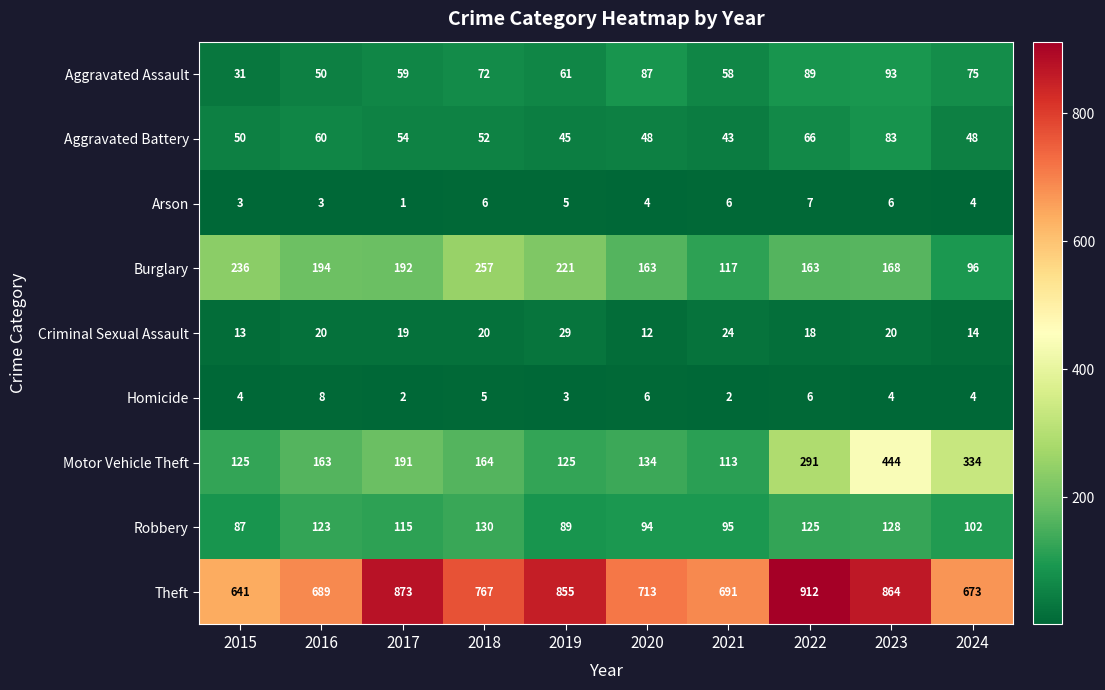

How many data points does each series have?

10